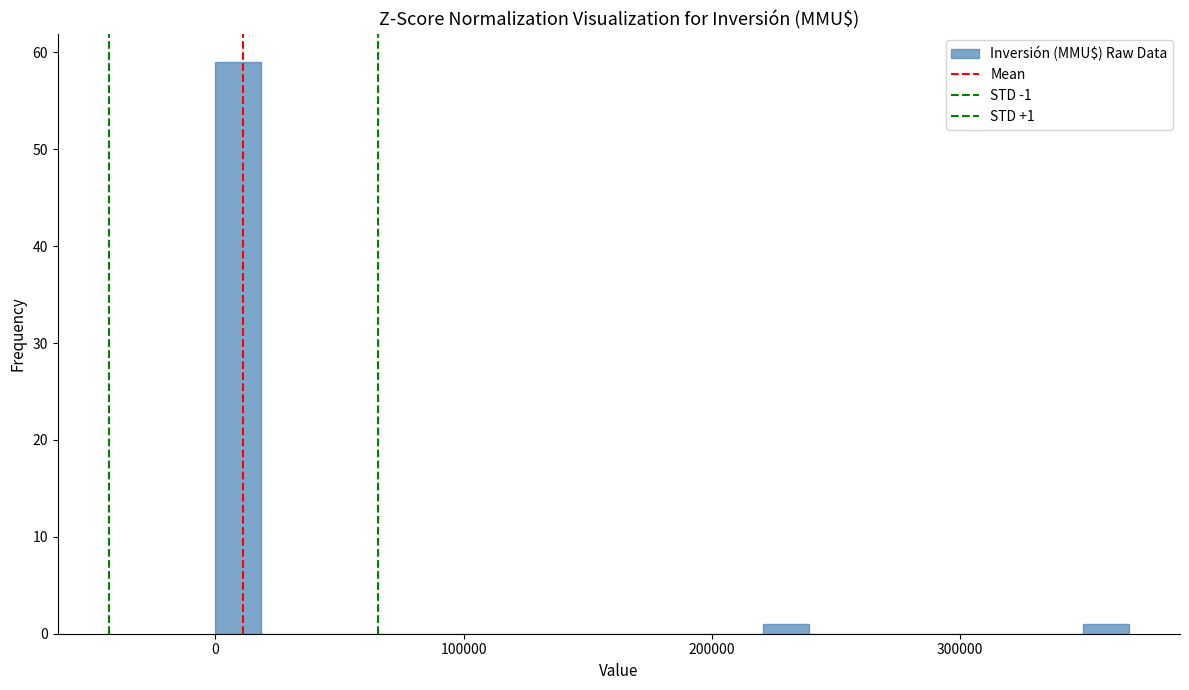

Around what value on the x-axis is the tallest bar? Give the approximate position of its centre, as read against the axis.

10000